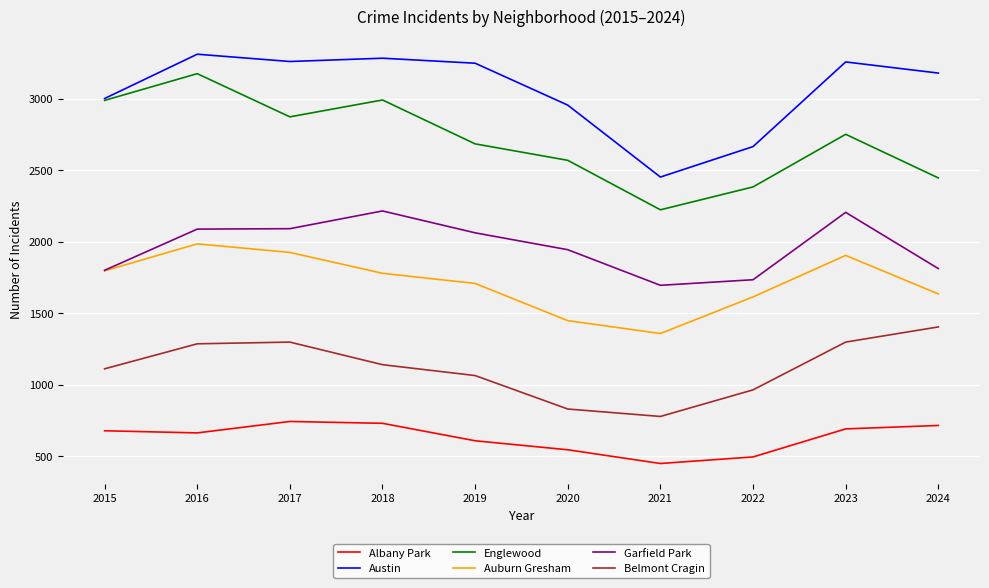

Between 2019 and 2020, which series saw the biggest shift?

Austin